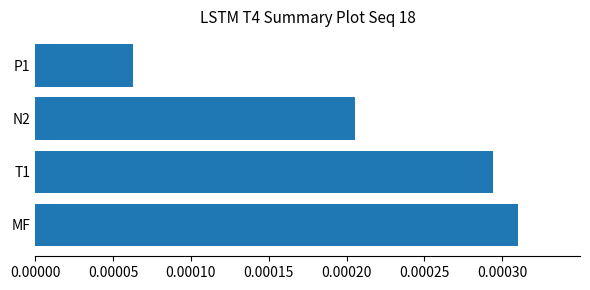

List the labels in order of value, largest first.

MF, T1, N2, P1